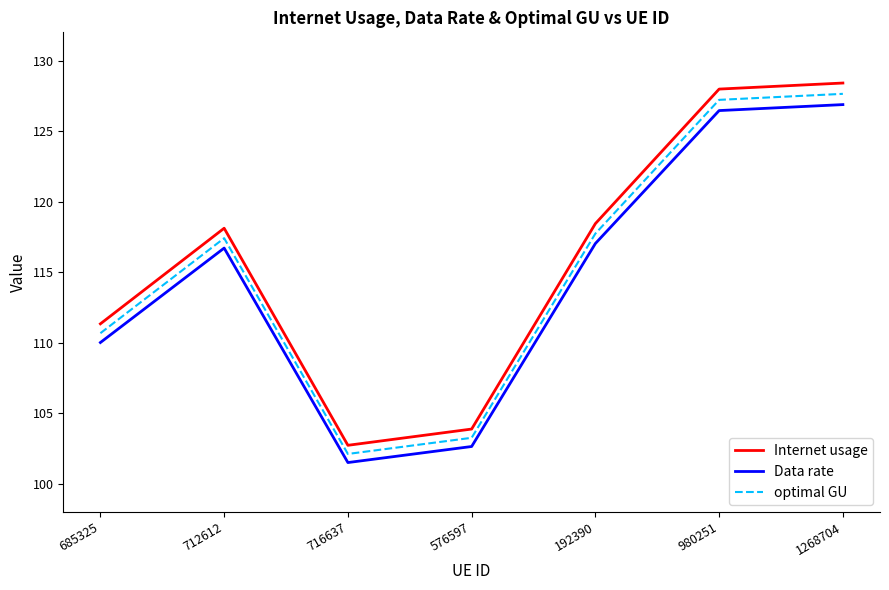

The Internet usage series shows 111.3 at 685325. True or false?

True